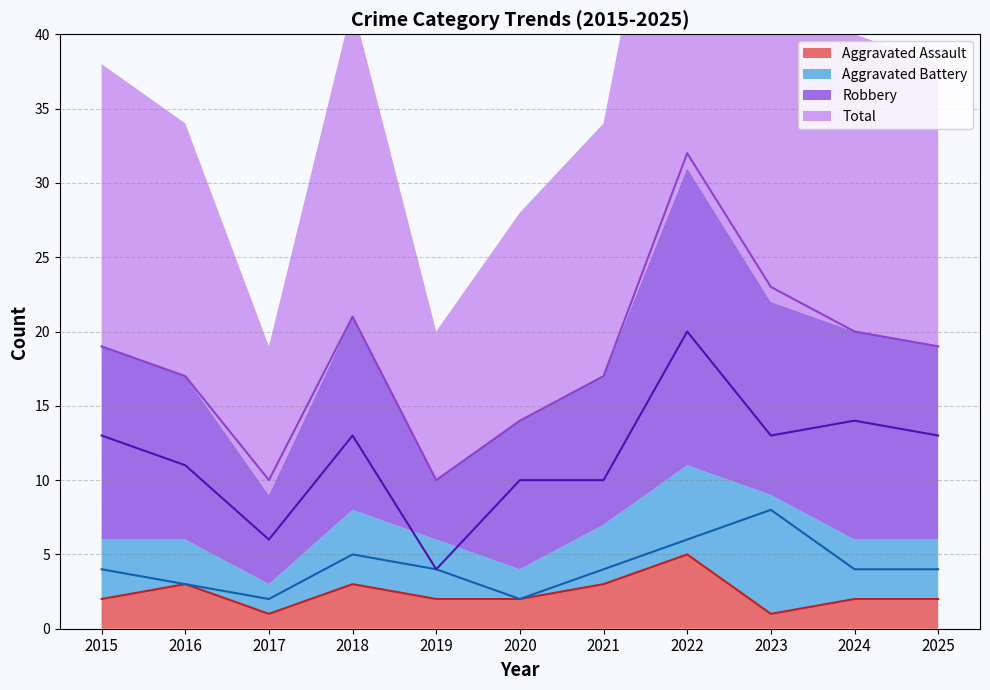

True or false: Aggravated Battery and Robbery cross at least once.

False